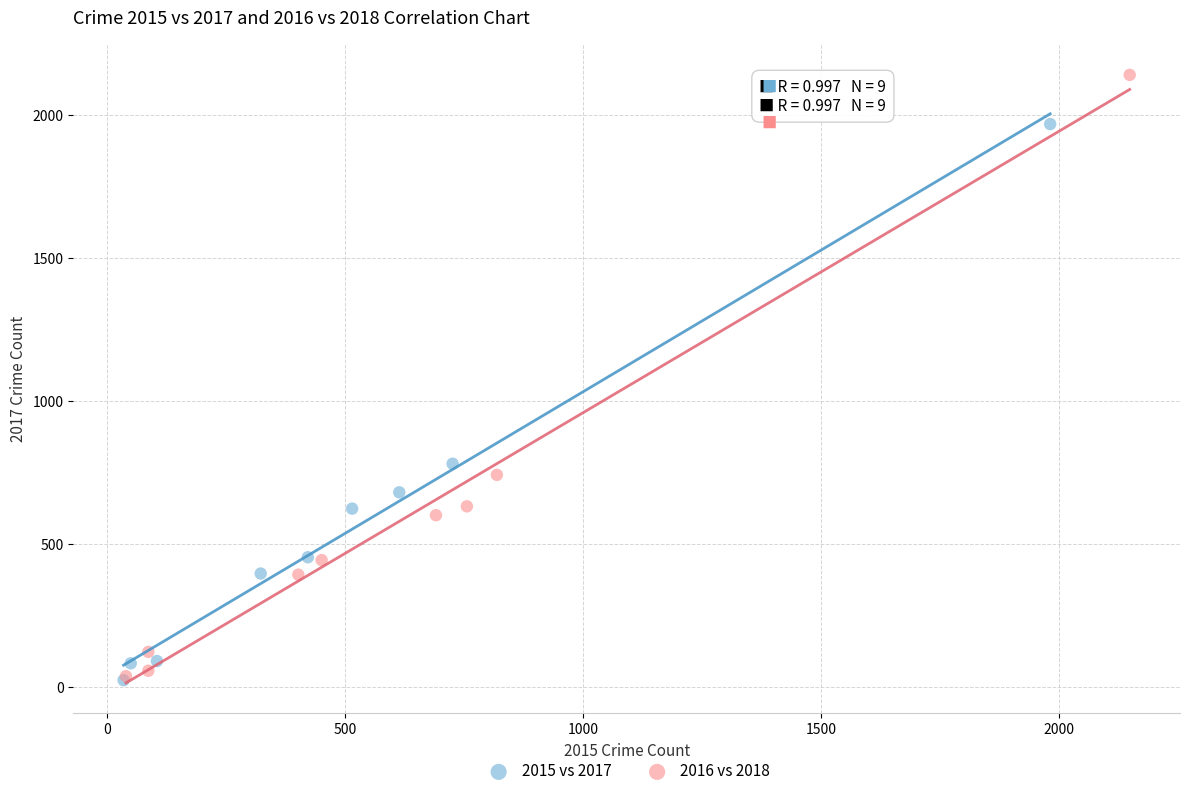

Which series reaches the maximum Y coordinate?

2016 vs 2018